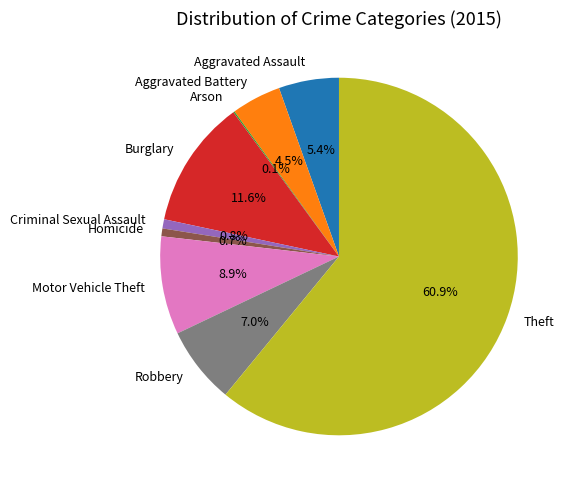

Which has a higher value, Robbery or Theft?

Theft